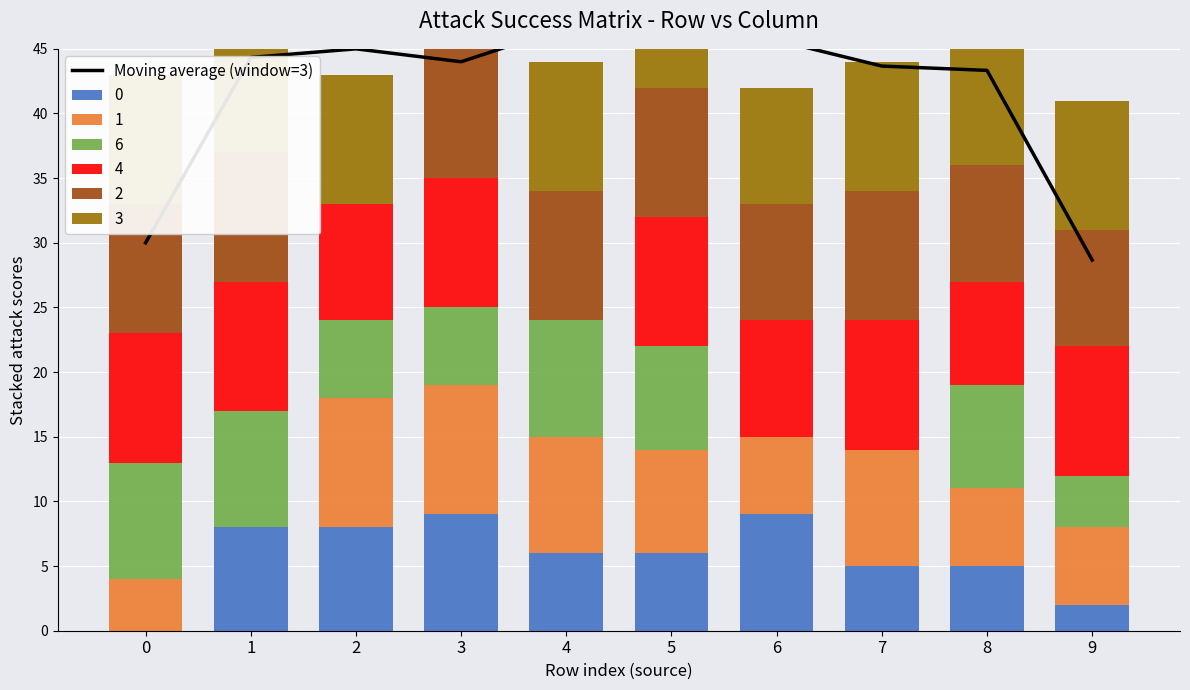

How many bars are there in total?

10